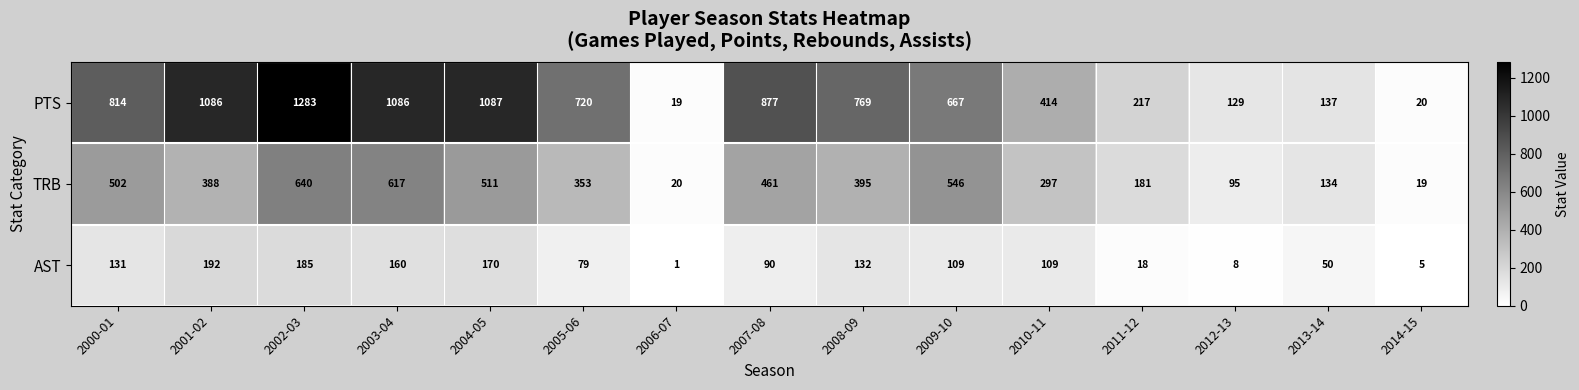

Is it true that TRB equals 350 at 2004-05?

False